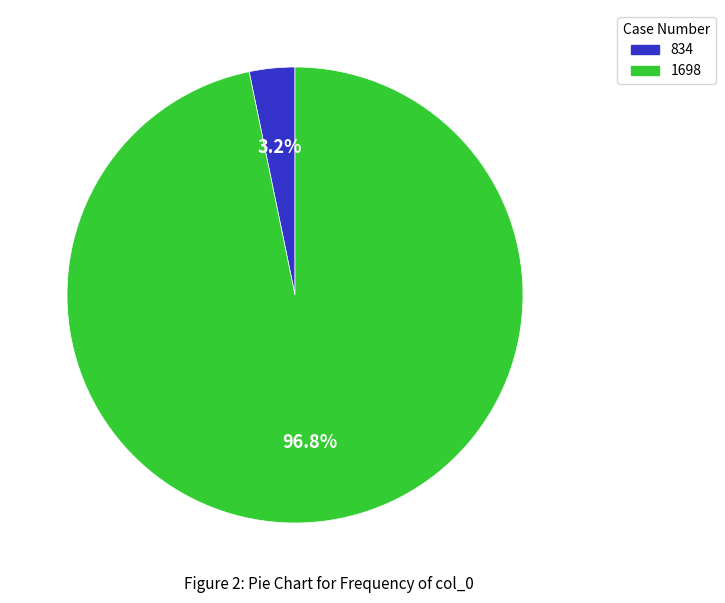

Is it true that 1698 is 88% of the pie?

False